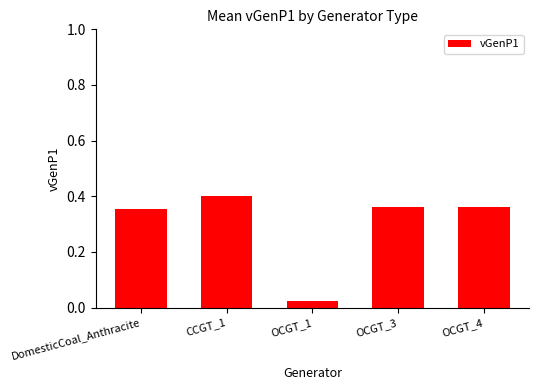

What is the average value?

0.3